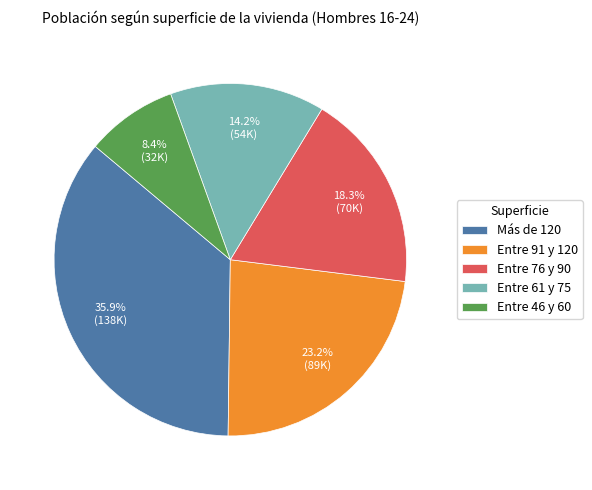

Is Entre 61 y 75 the majority of the pie?

No